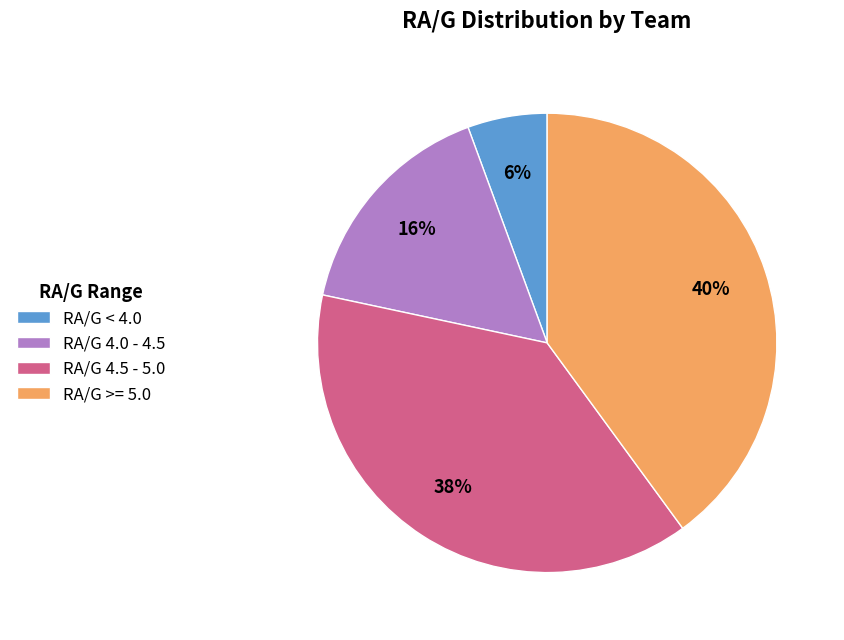

Is it true that RA/G 4.0 - 4.5 is 22% of the pie?

False